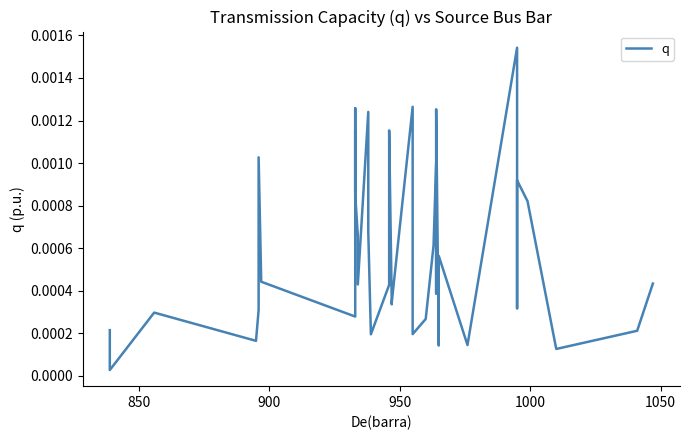

Count the number of data series in this chart.

1